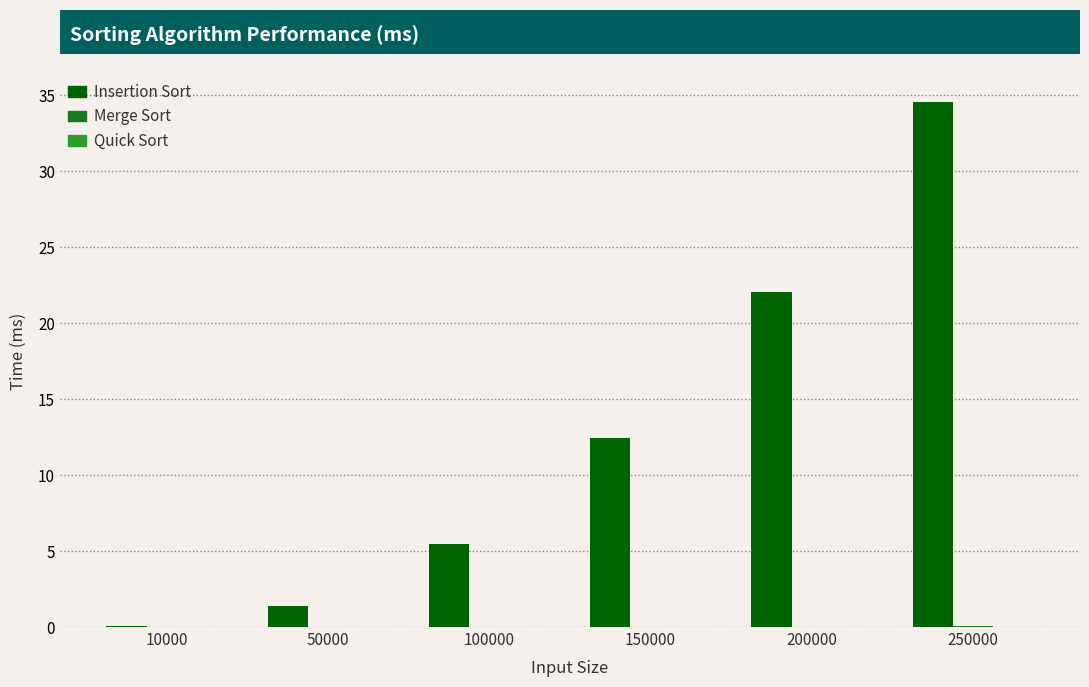

The value of Insertion Sort at 100000 is 5.5. True or false?

True